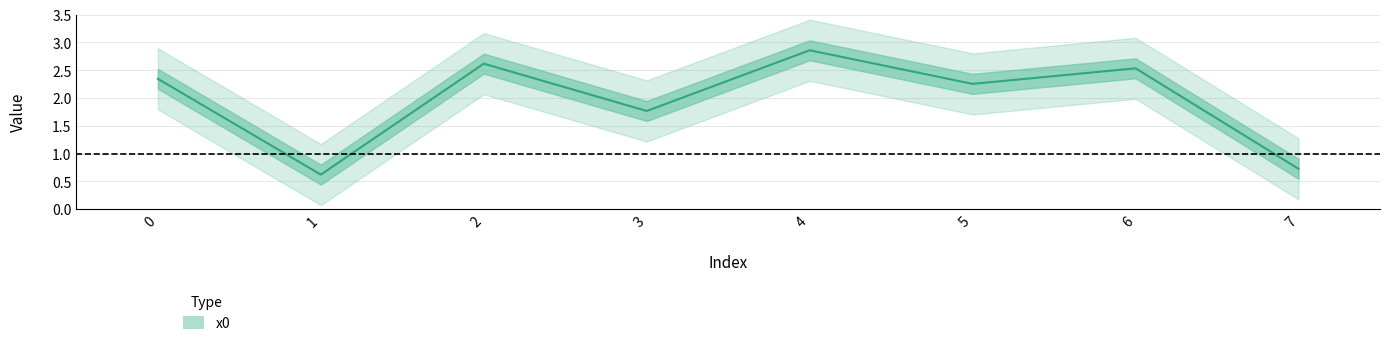

What is the difference between the values at 3 and 2?

0.9